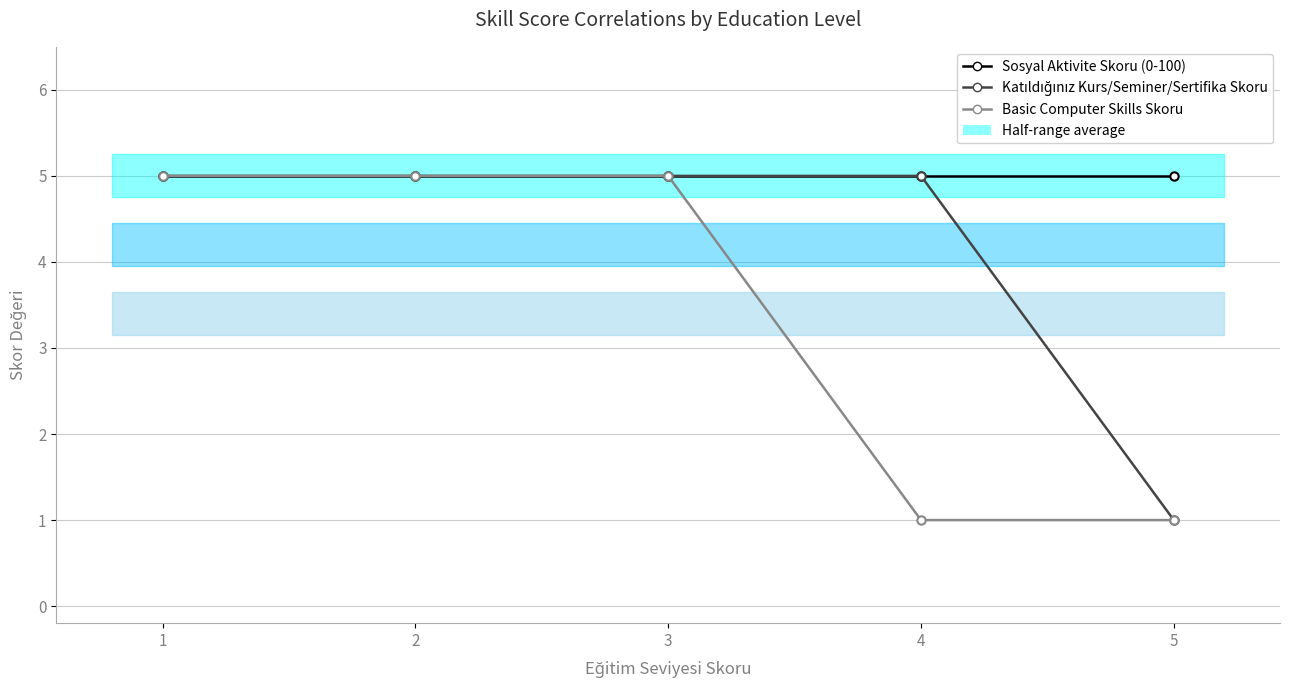

Which category has the highest value in the Katıldığınız Kurs/Seminer/Sertifika Skoru series?

1